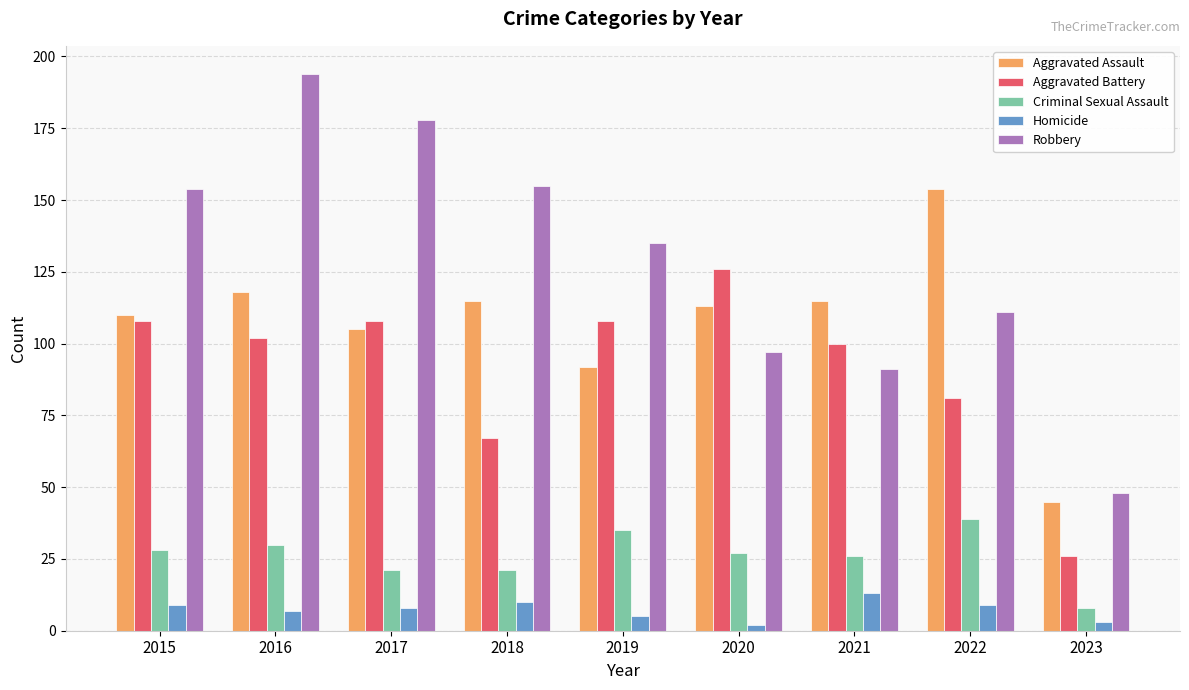

What is the sum of the Aggravated Battery values at 2020 and 2016?

228